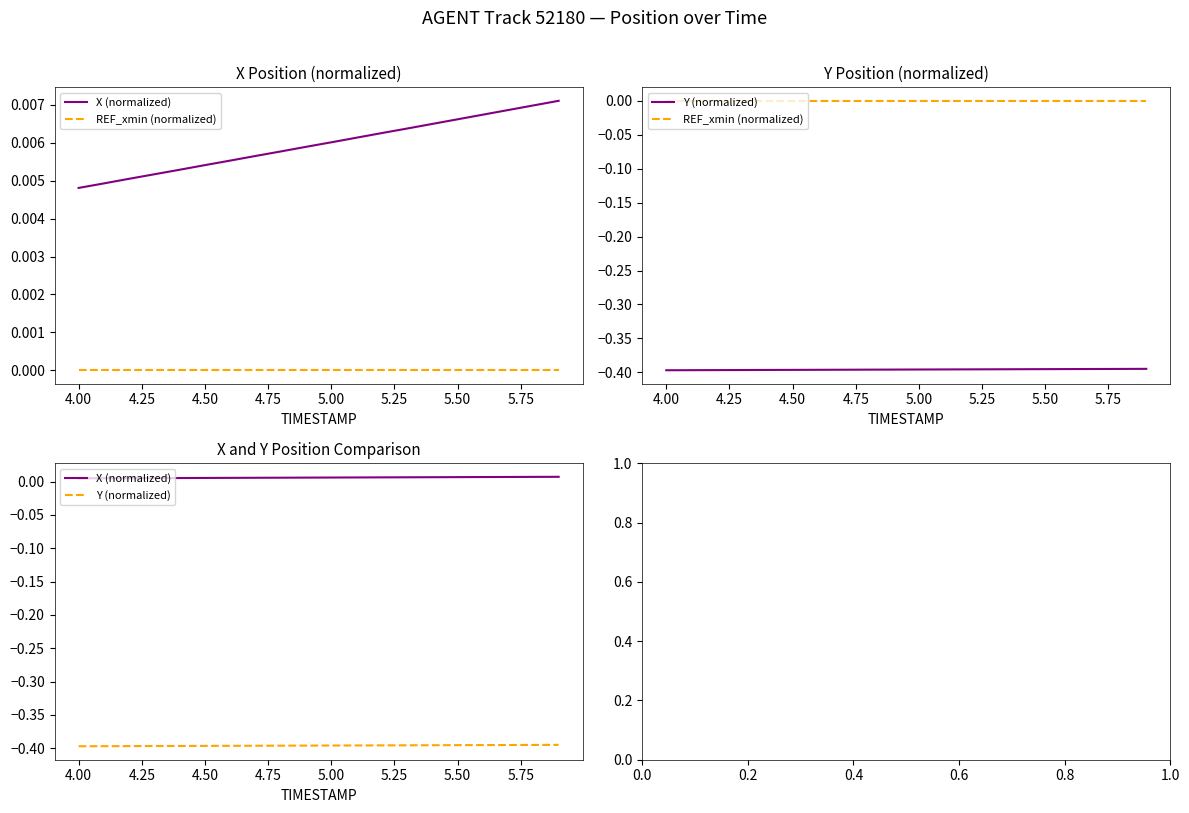

At how many categories does at least one series exceed 0?

20